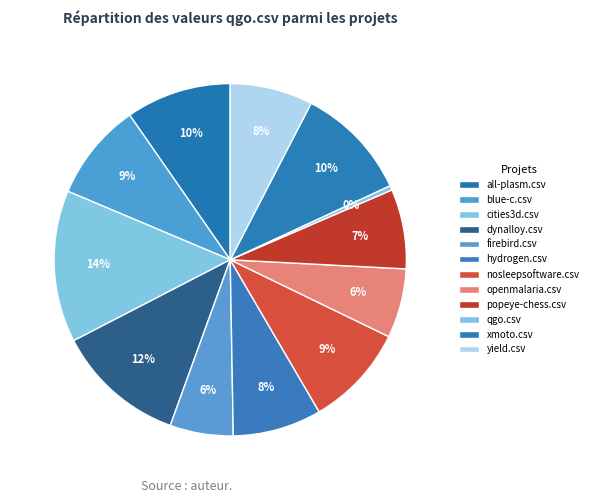

How many segments does this pie chart have?

12